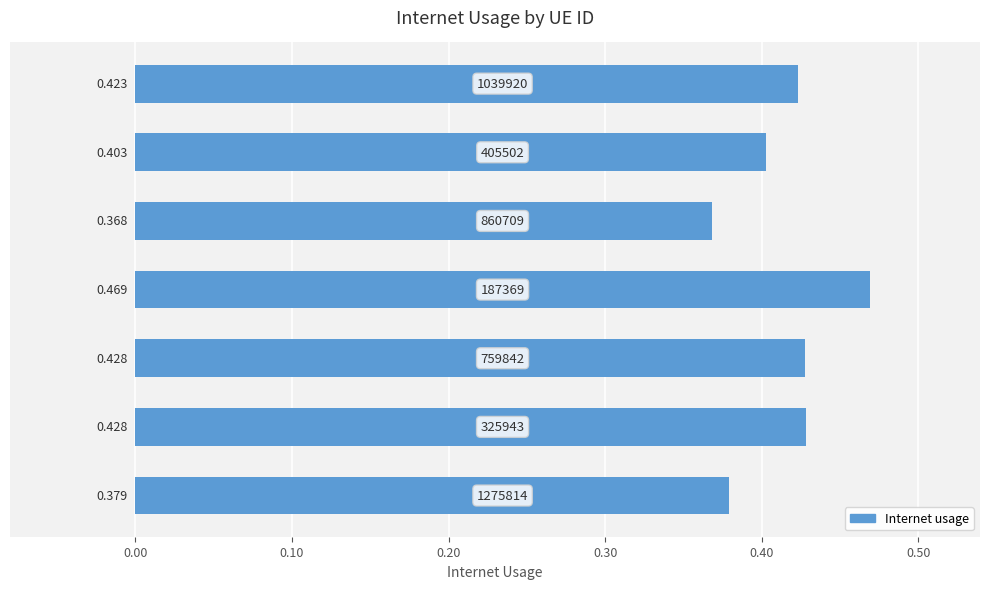

What is the average value?

0.4